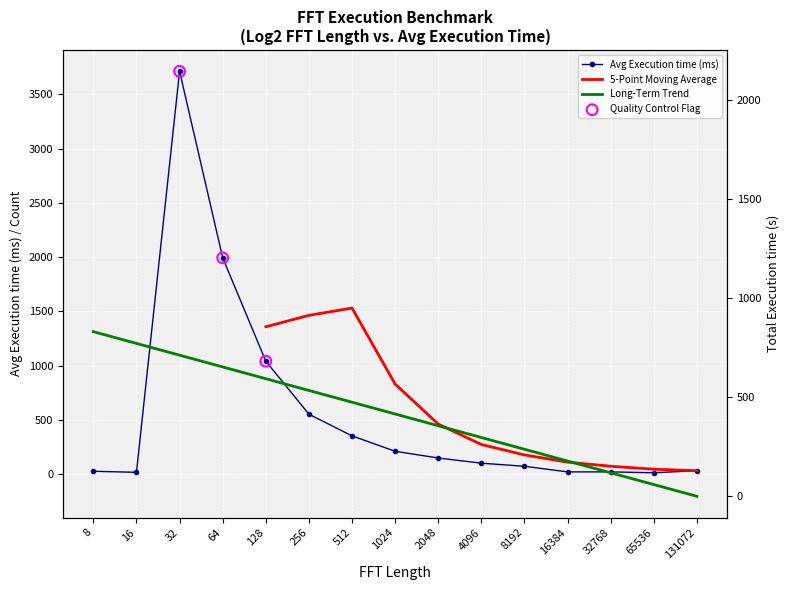

At which category is the sum across all series the highest?

32